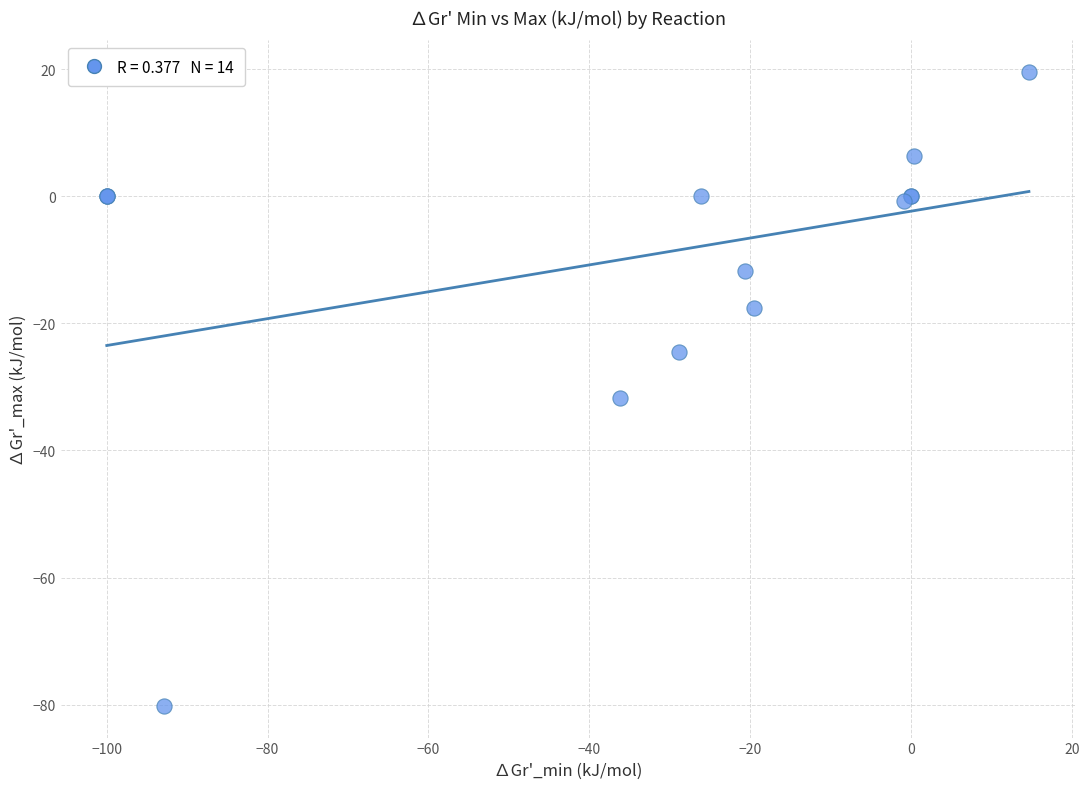

What Y value in the scatter plot is closest to -30?

-31.8